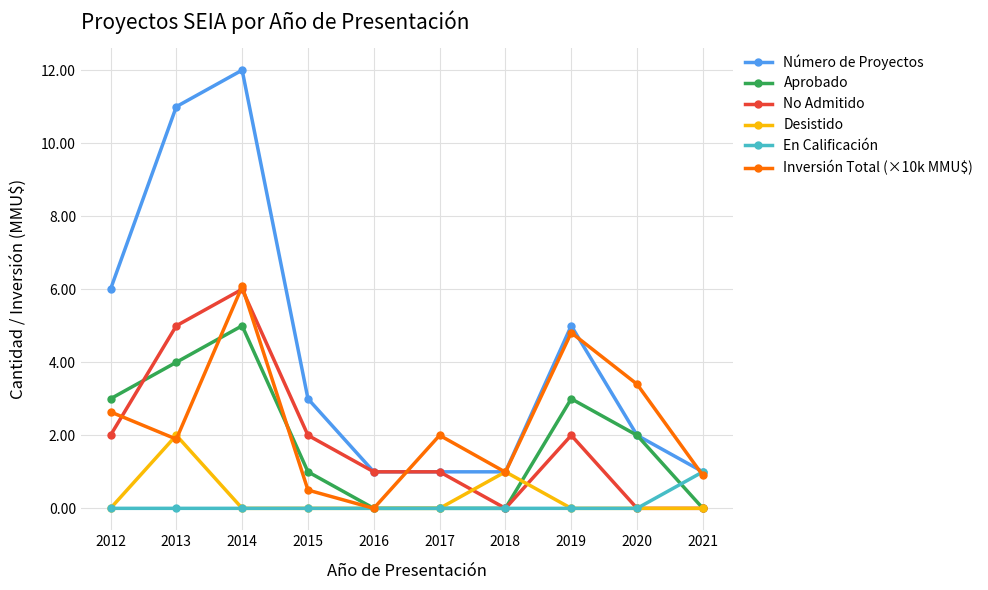

How many data points in Inversión Total (×10k MMU$) are less than 2?

5